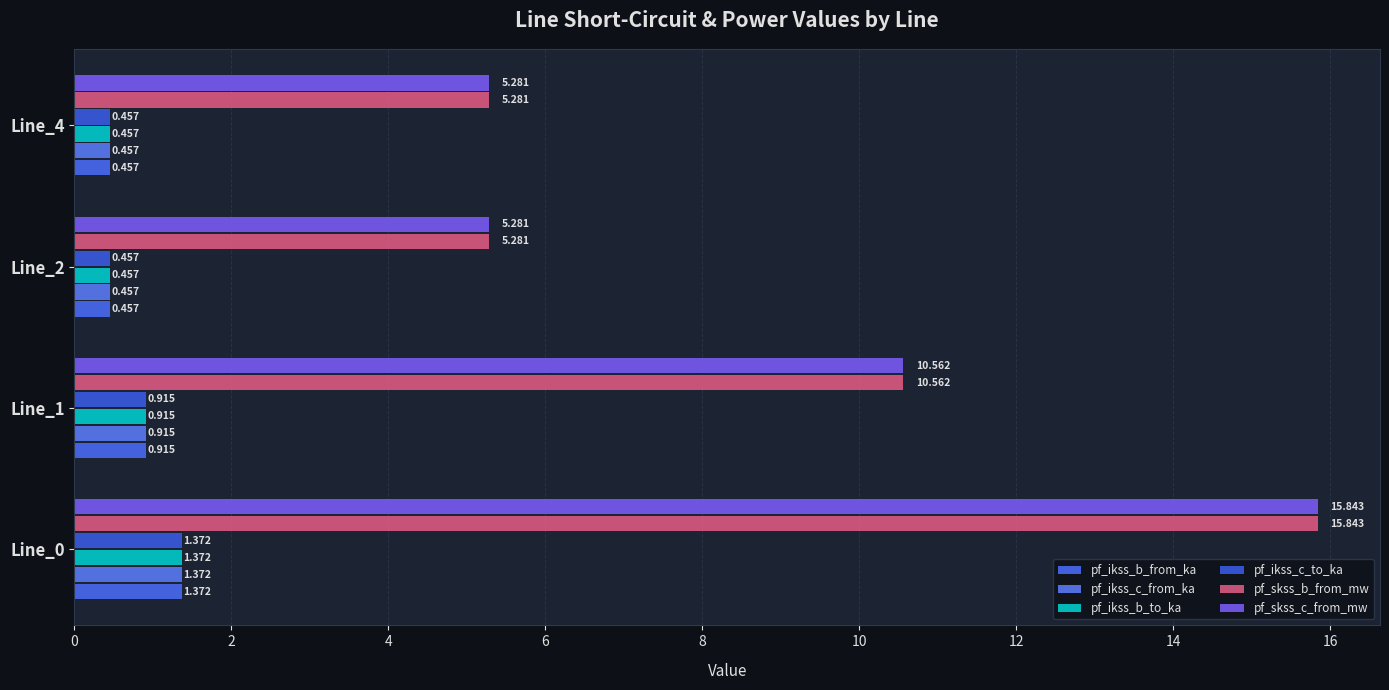

Reading left to right, list all the values displayed in this chart.

pf_ikss_b_from_ka: 1.4	0.9	0.5	0.5
pf_ikss_c_from_ka: 1.4	0.9	0.5	0.5
pf_ikss_b_to_ka: 1.4	0.9	0.5	0.5
pf_ikss_c_to_ka: 1.4	0.9	0.5	0.5
pf_skss_b_from_mw: 15.8	10.6	5.3	5.3
pf_skss_c_from_mw: 15.8	10.6	5.3	5.3